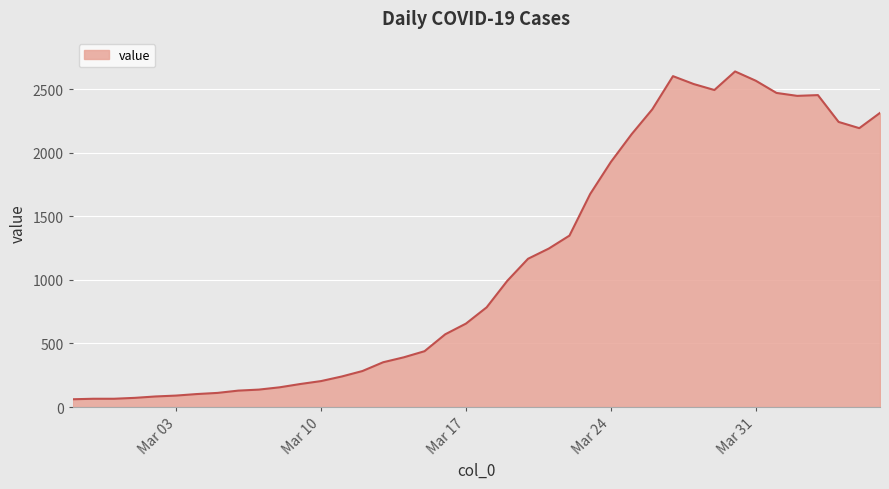

What is the difference between the maximum and minimum values?

2578